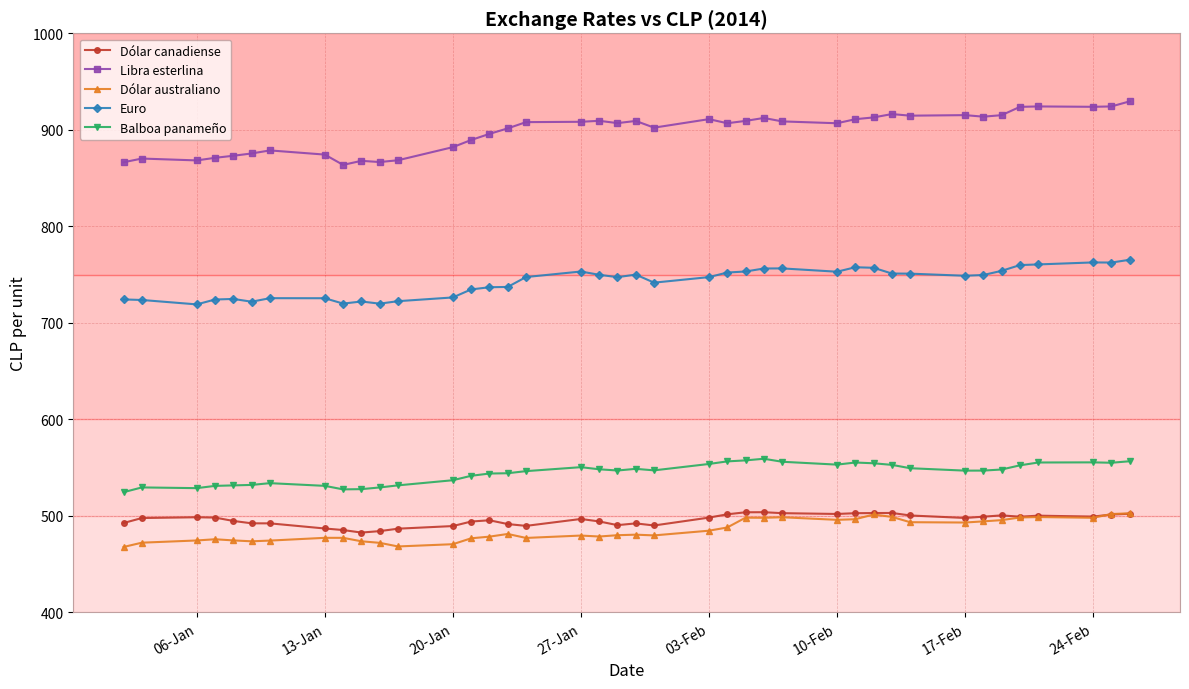

Which series has the largest total across all categories?

Libra esterlina